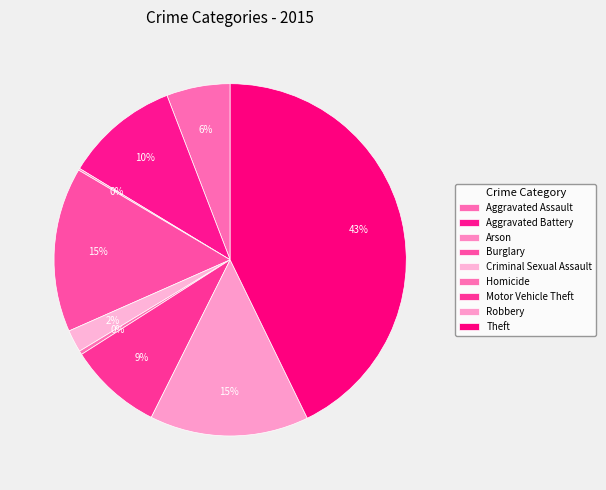

Does any single category account for the majority?

No